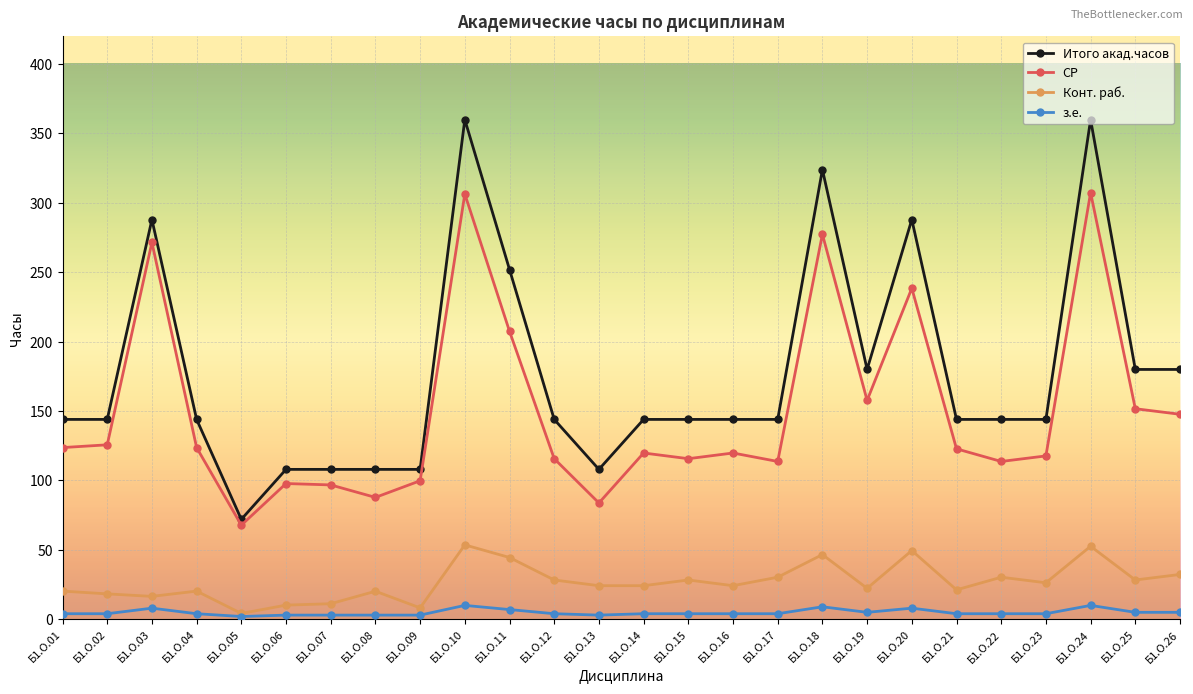

The з.е. series shows 10.0 at Б1.О.24. True or false?

True